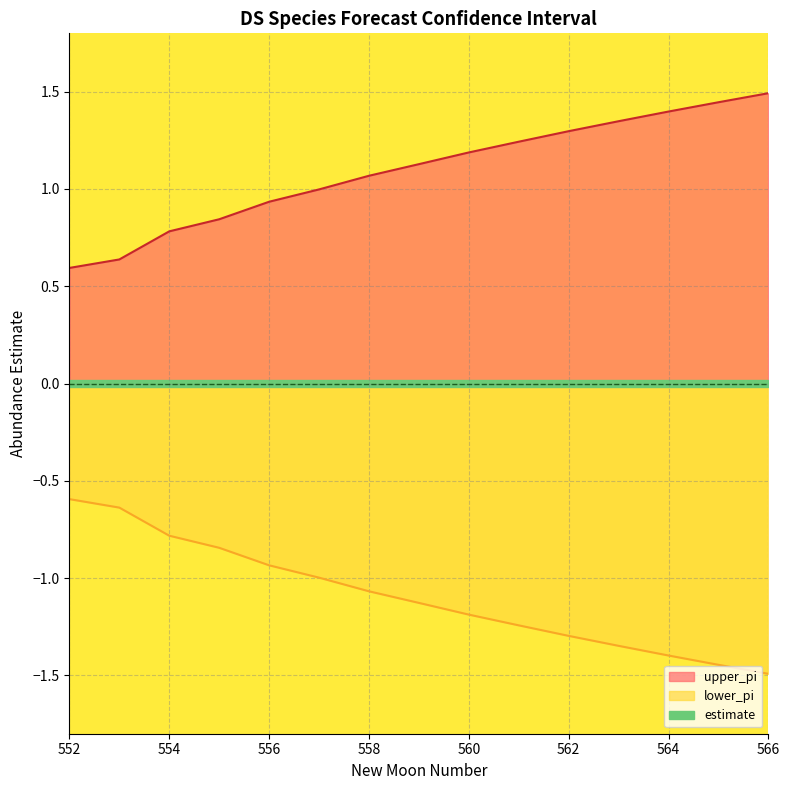

Which series has the widest spread of values?

upper_pi